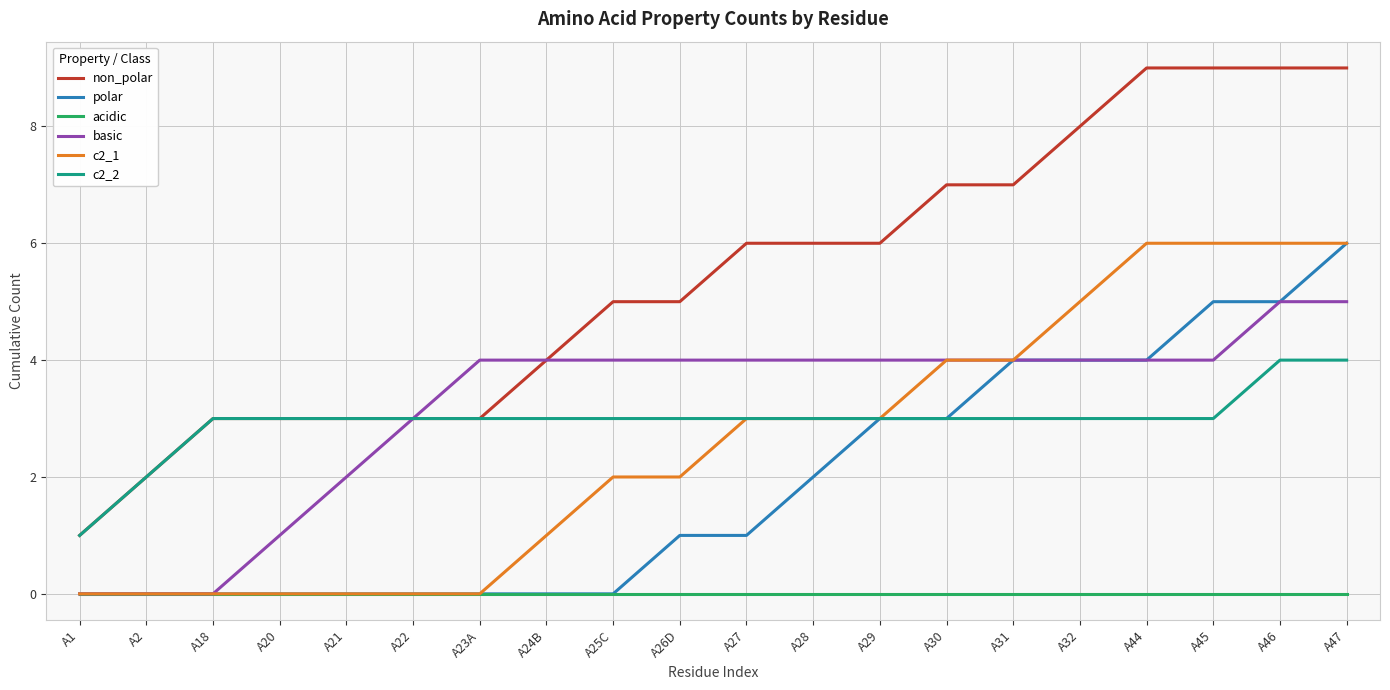

Does the chart display data point markers on the line(s)?

No